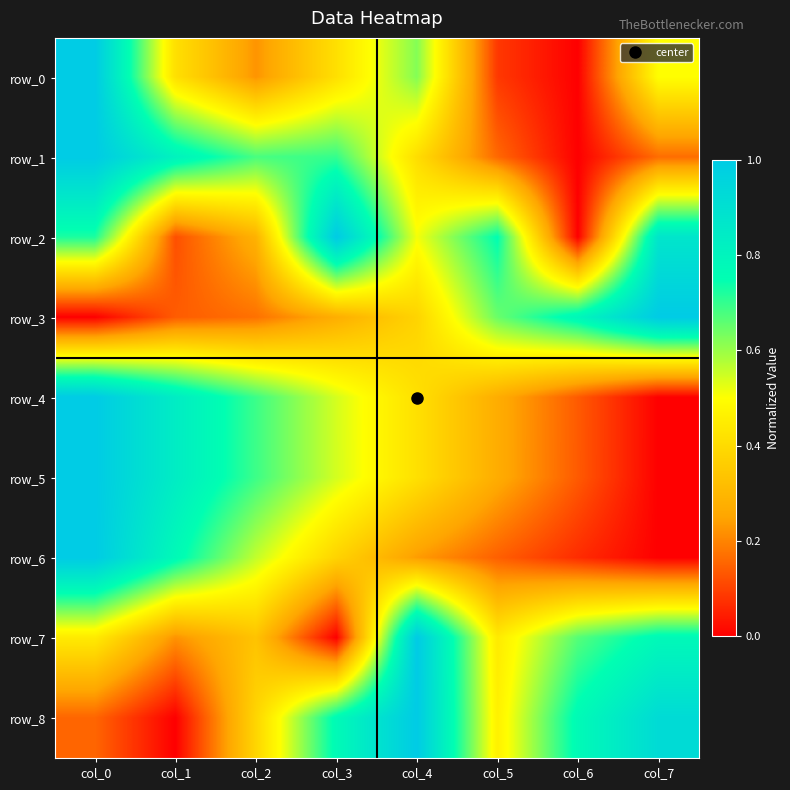

What is the sum of the row_3 values at col_5 and col_0?

0.6